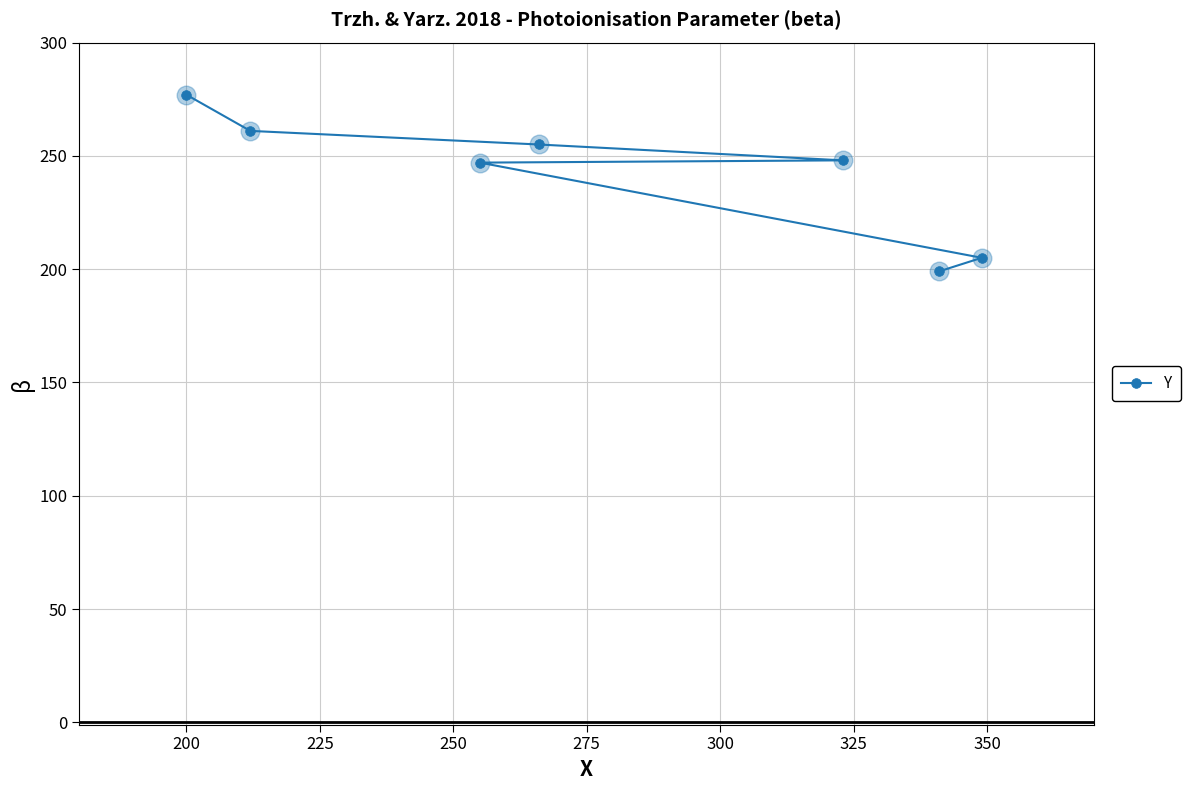

What is the sum of all values?

1692